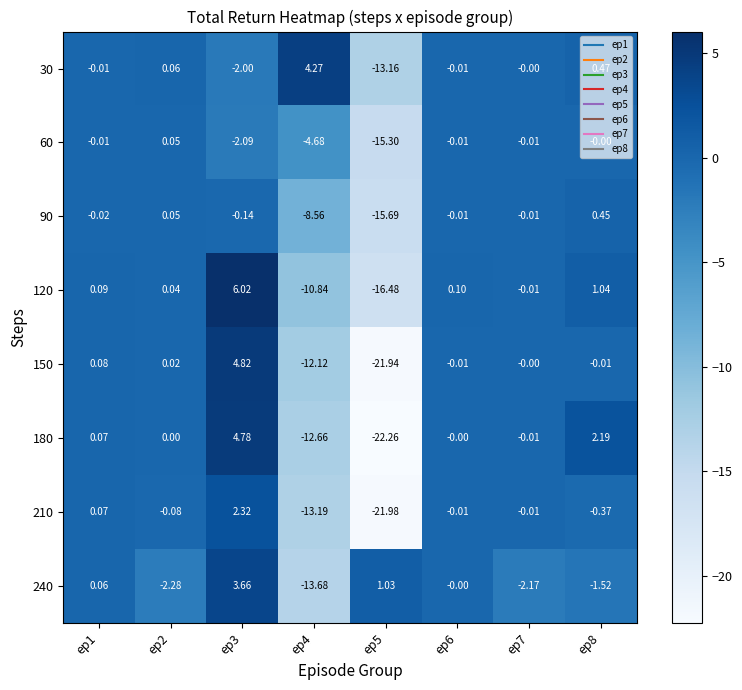

Rank the series by their maximum value, from highest to lowest.

120, 150, 180, 30, 240, 210, 90, 60